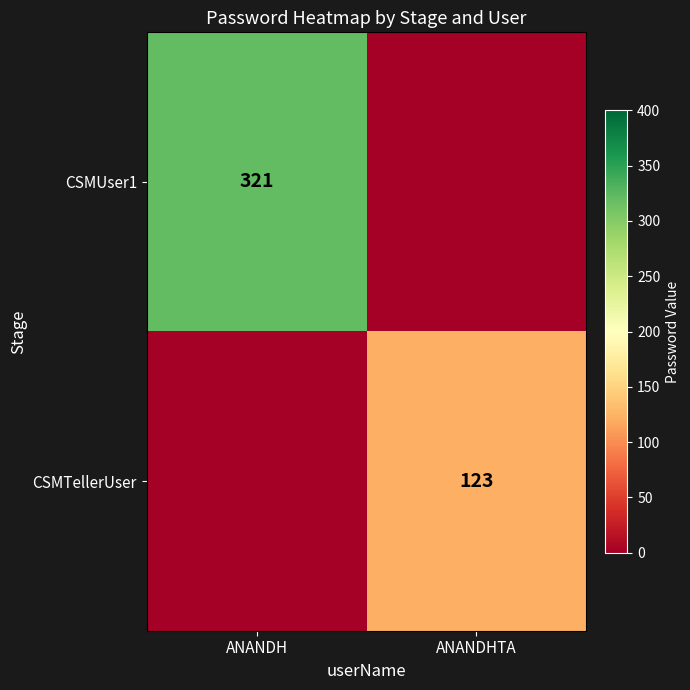

True or false: CSMTellerUser has a value of 83 at ANANDHTA.

False